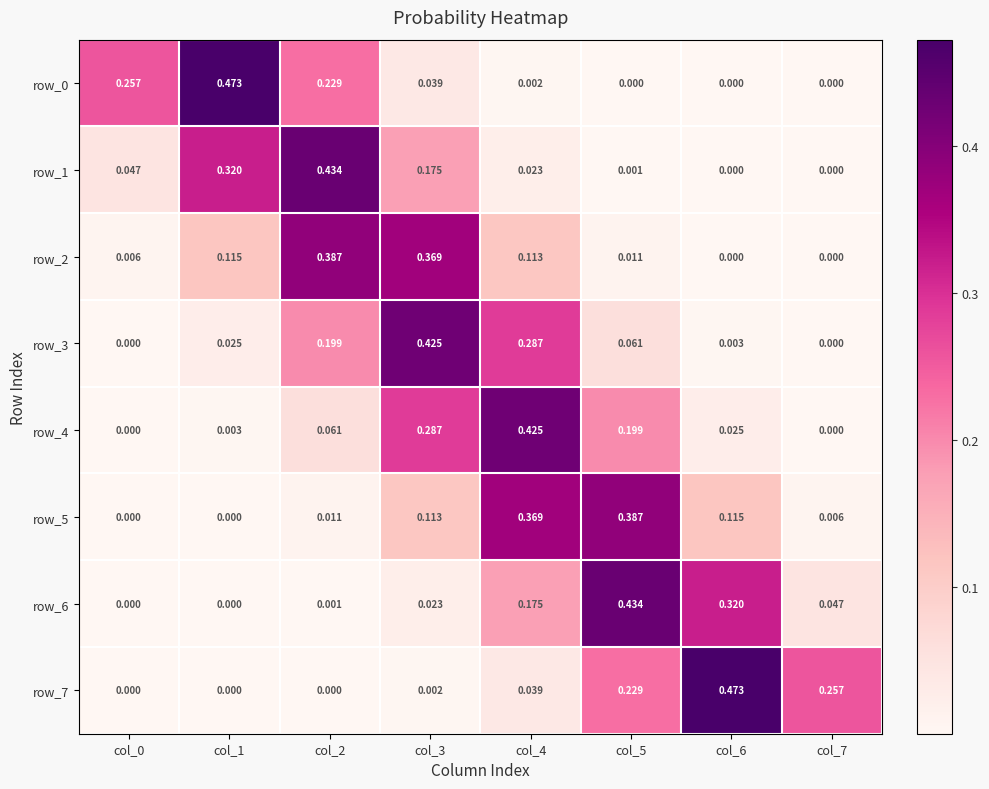

Is the value of row_7 at col_4 greater than the value of row_6 at col_2?

Yes